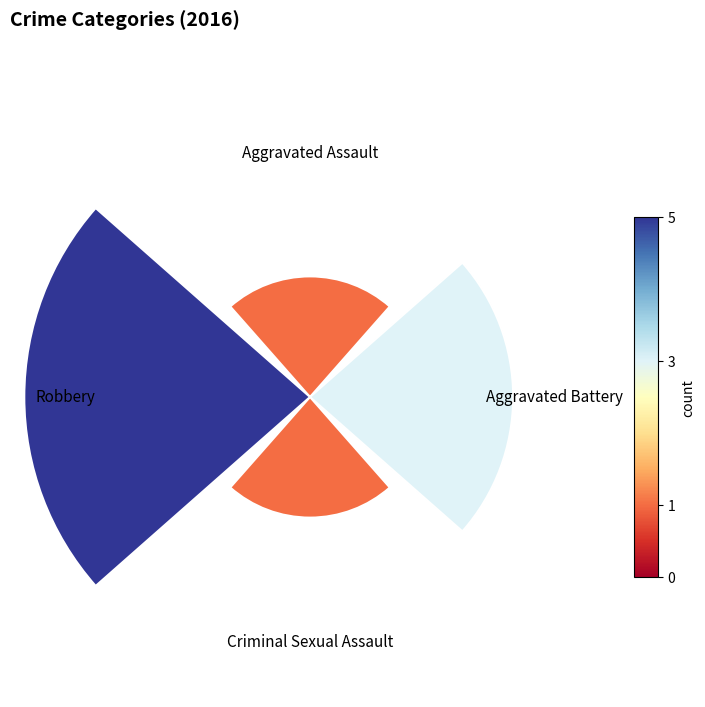

Is there a majority slice in this chart?

No